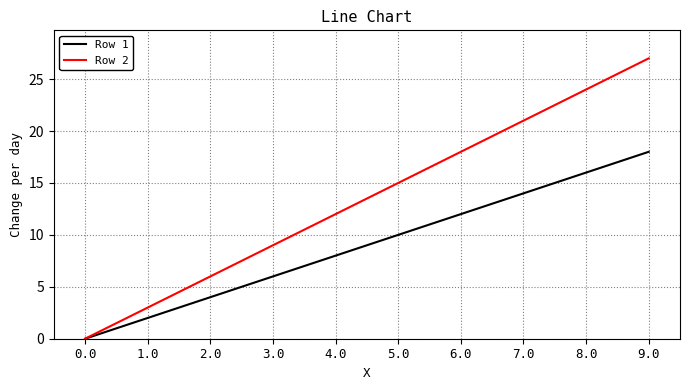

What is the sum of all Row 2 values?

135